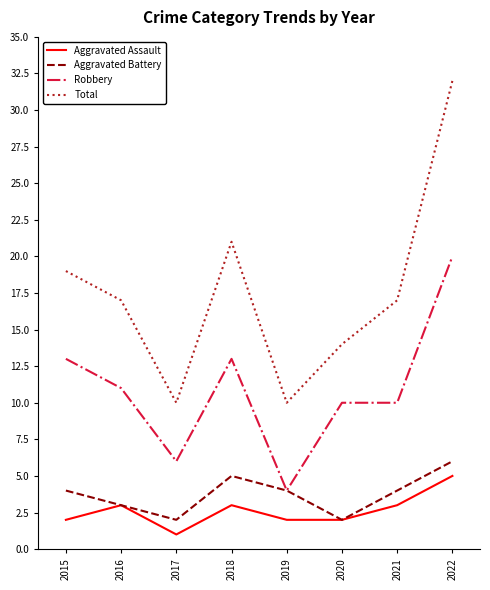

Count the number of data series in this chart.

4